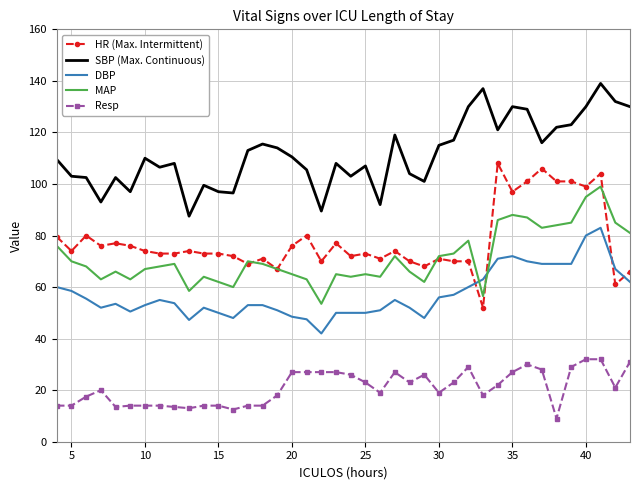

What is the maximum value shown in the chart?

139.0